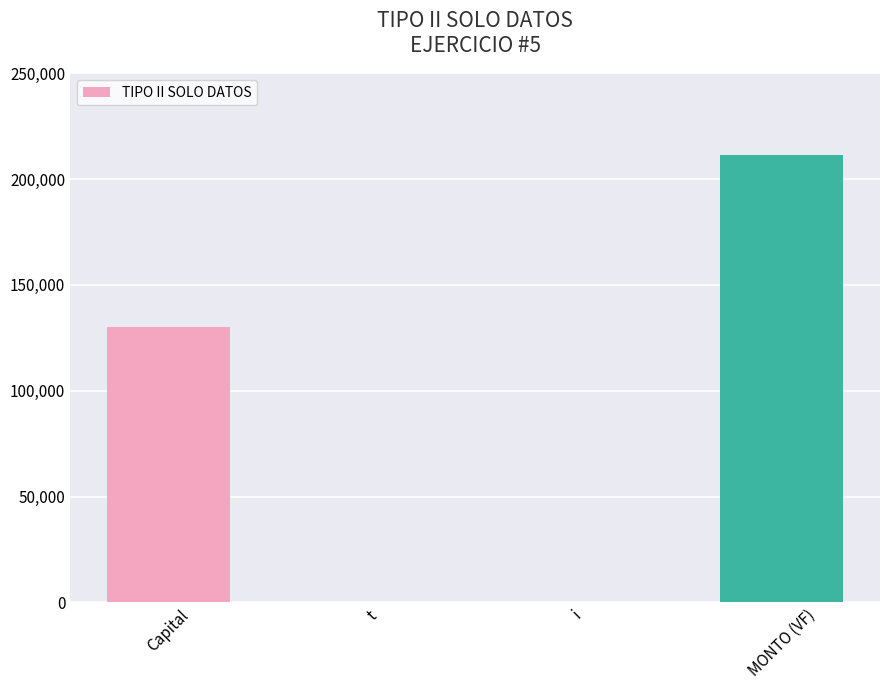

The chart shows a value of 0.5 at i. True or false?

True